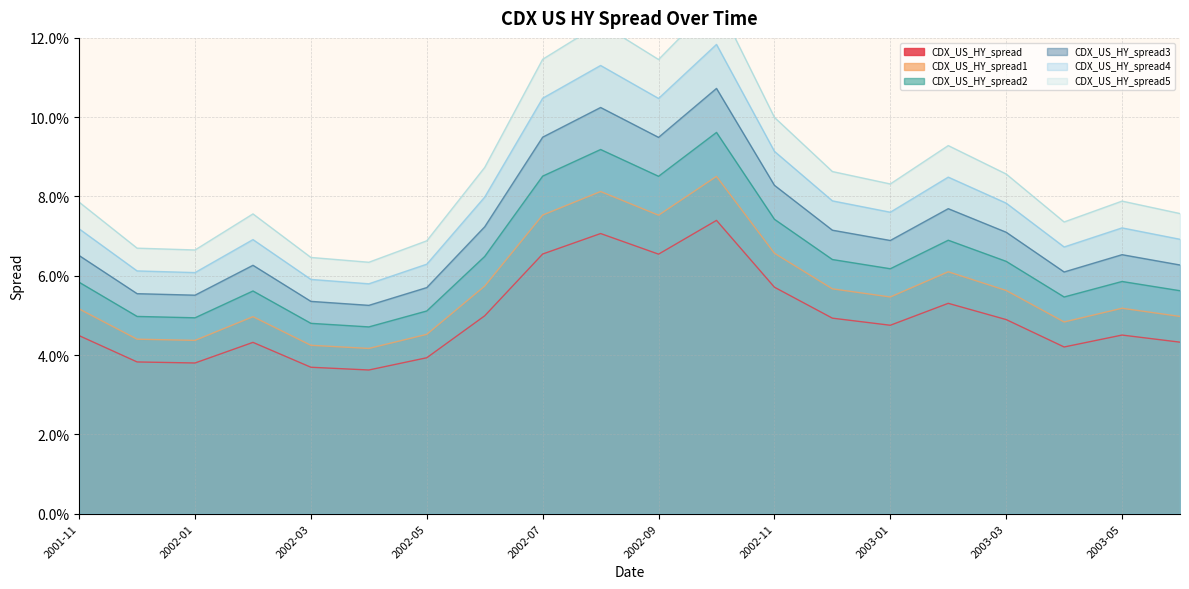

In CDX_US_HY_spread2, how many points are higher than both neighbors (excluding endpoints)?

5